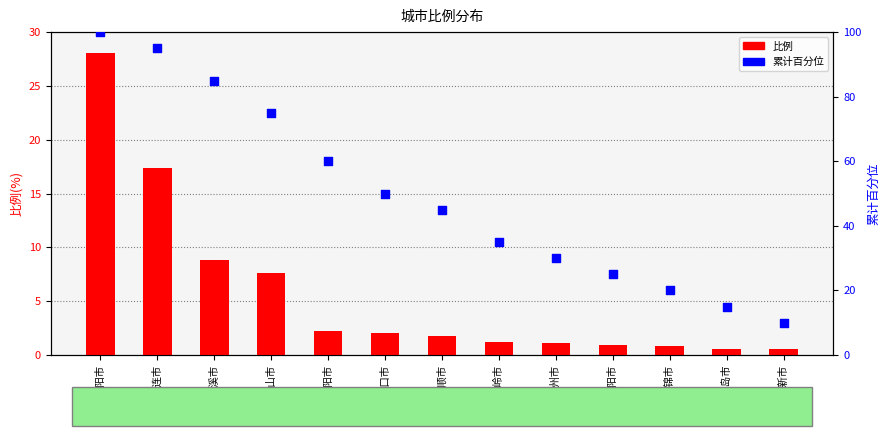

Which series has the widest spread of Y values?

累计百分位